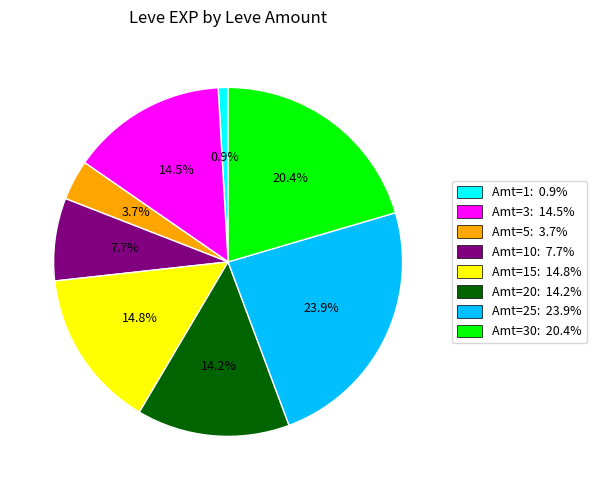

What is the smallest slice in the pie chart?

Amt=1: 0.9%